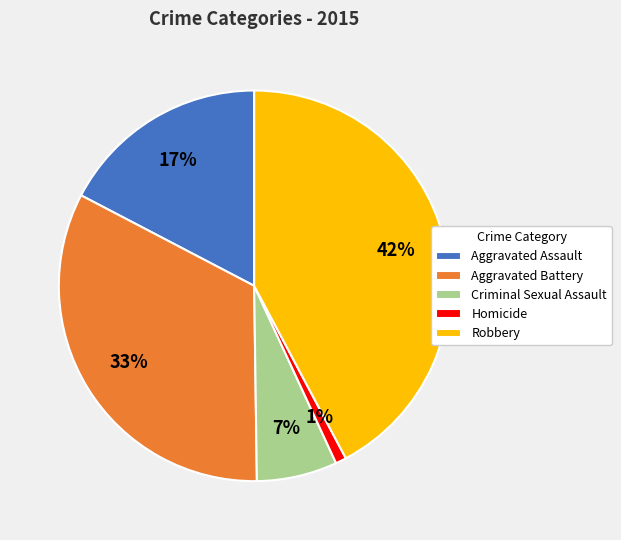

How many slices are in this pie chart?

5